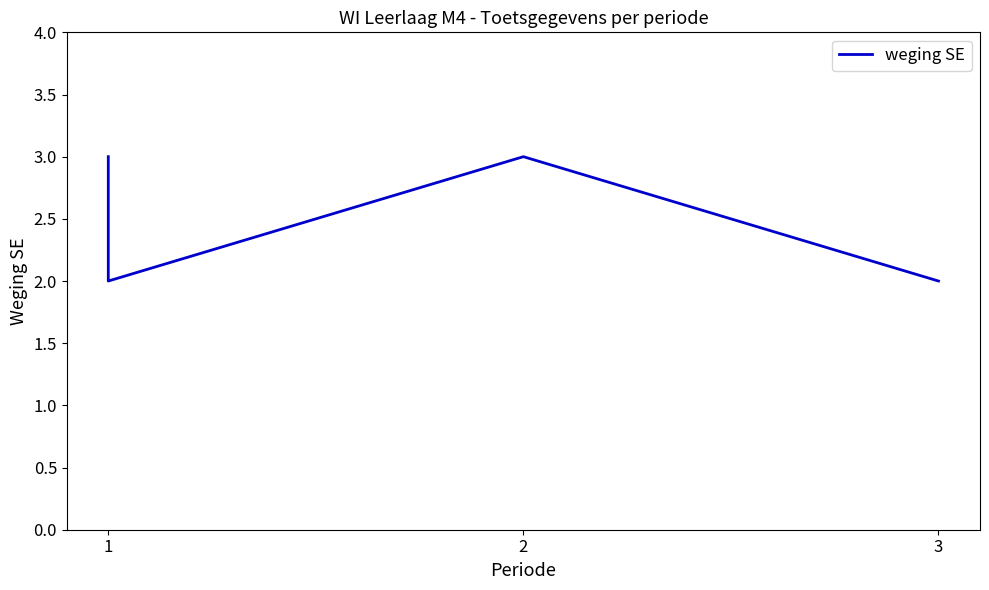

Is this an area chart (filled region under the line)?

No